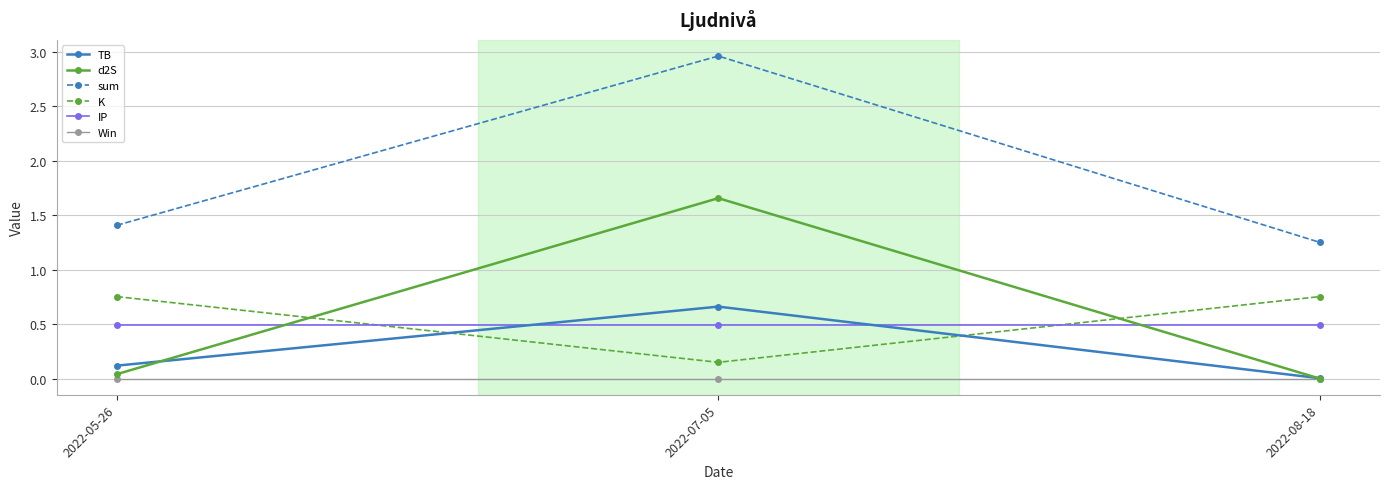

What is the label of the 2nd point from the right?

2022-07-05